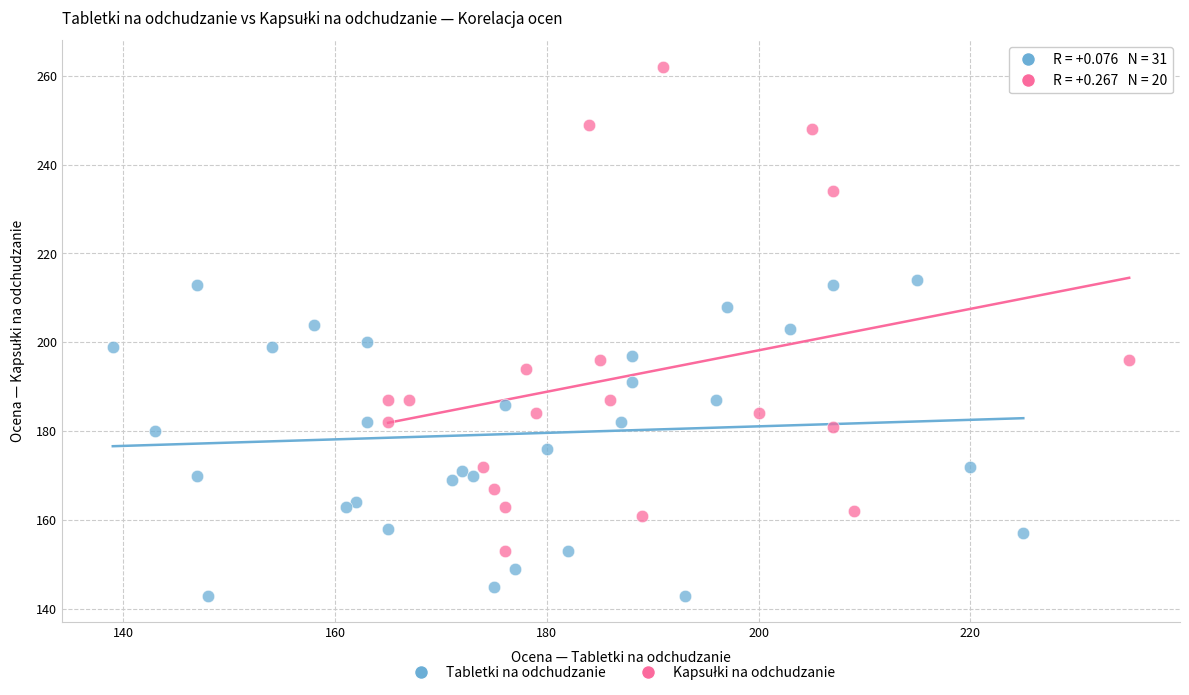

Which series reaches the minimum Y coordinate?

Tabletki na odchudzanie